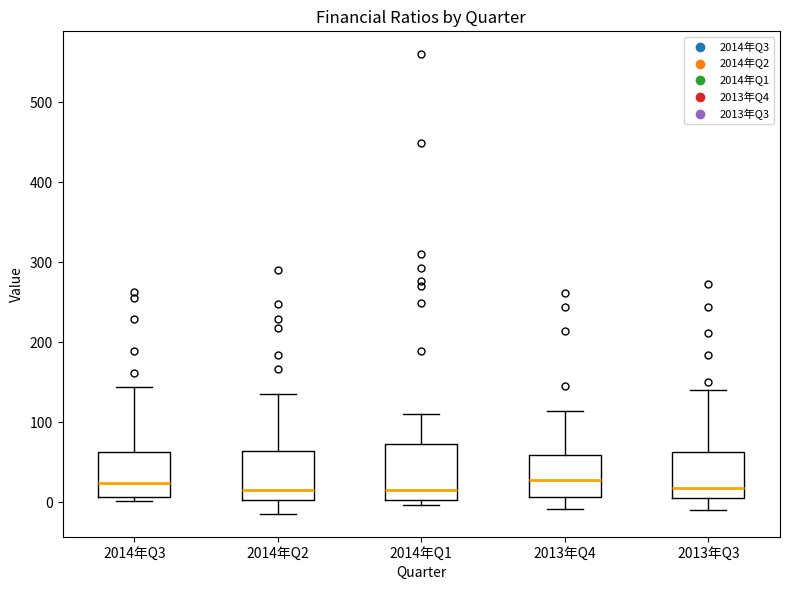

Reading left to right, transcribe this box plot: for each box, give where its median line is, the range the box spans, and where its two whiskers end, as read against the y-axis. The values are not printed on the chart, so give them approximately, as read against the axis.

2014年Q3: median 20, box 10 to 60, whiskers 0 to 140
2014年Q2: median 20, box 0 to 60, whiskers -10 to 140
2014年Q1: median 20, box 0 to 70, whiskers 0 (just below the box's lower edge) to 110
2013年Q4: median 30, box 10 to 60, whiskers -10 to 110
2013年Q3: median 20, box 0 to 60, whiskers -10 to 140